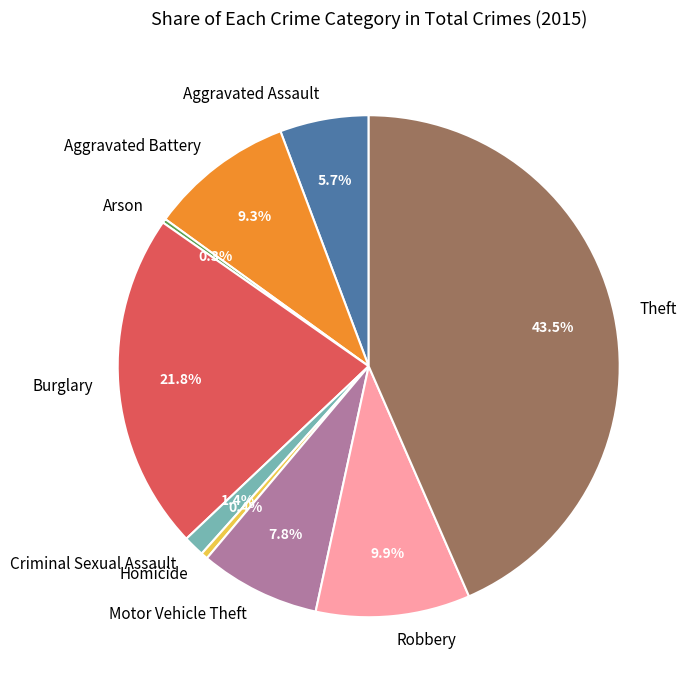

What percentage is the Burglary slice, to the nearest percent?

22%